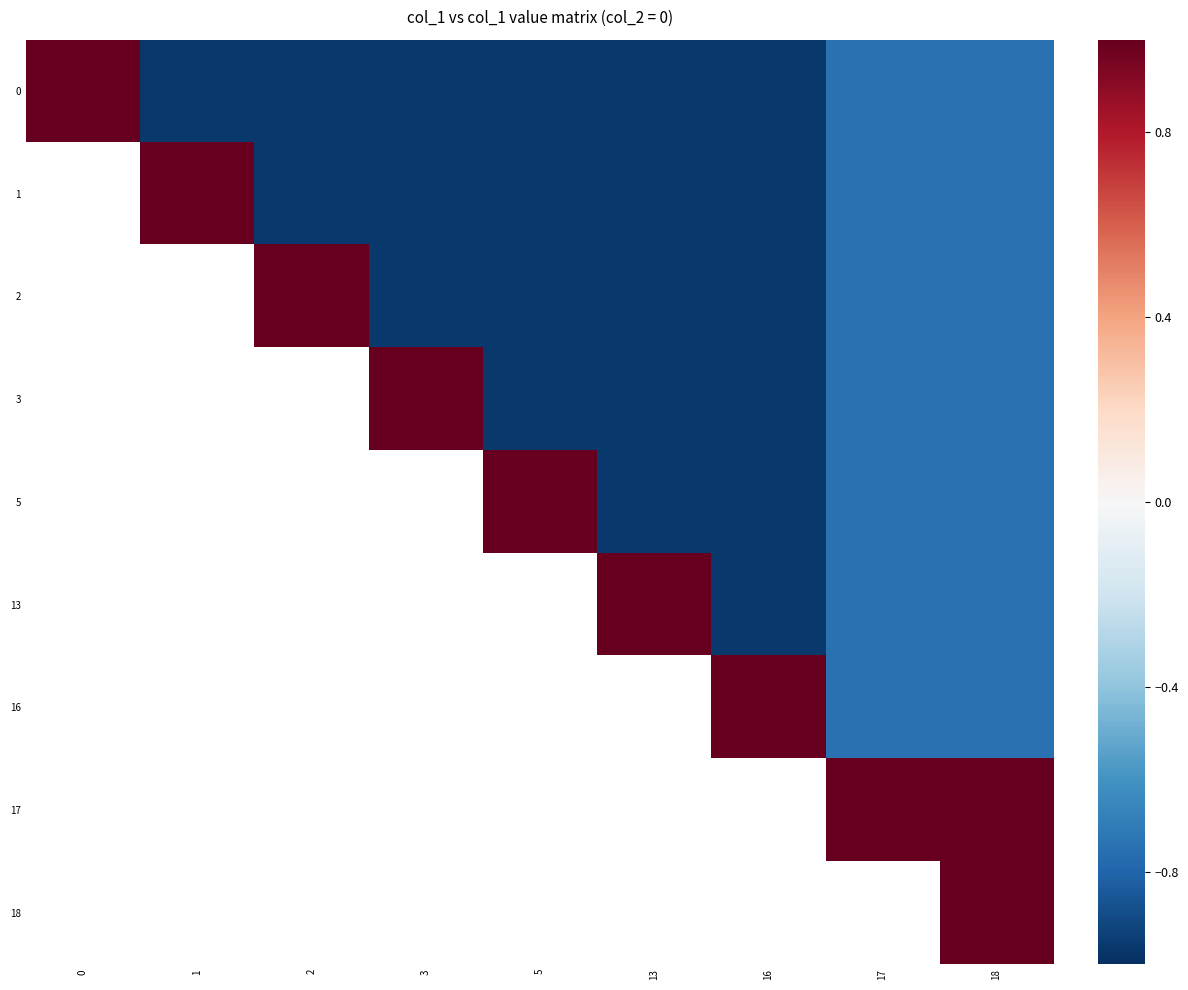

How many distinct data groups are displayed?

9